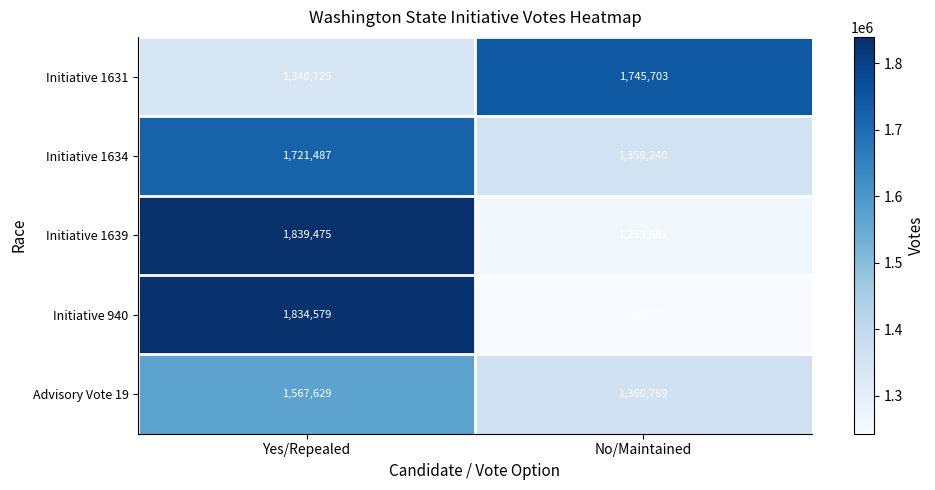

Which label corresponds to the smallest value in the chart?

No/Maintained